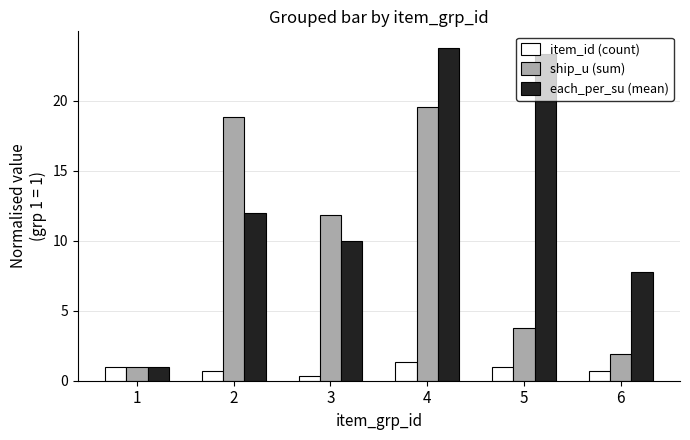

Count the number of data series in this chart.

3